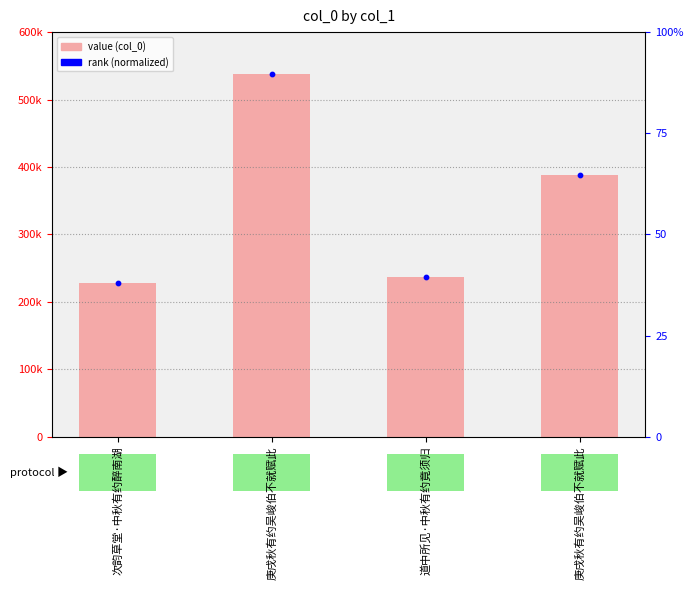

Which series contains the lowest Y value?

rank